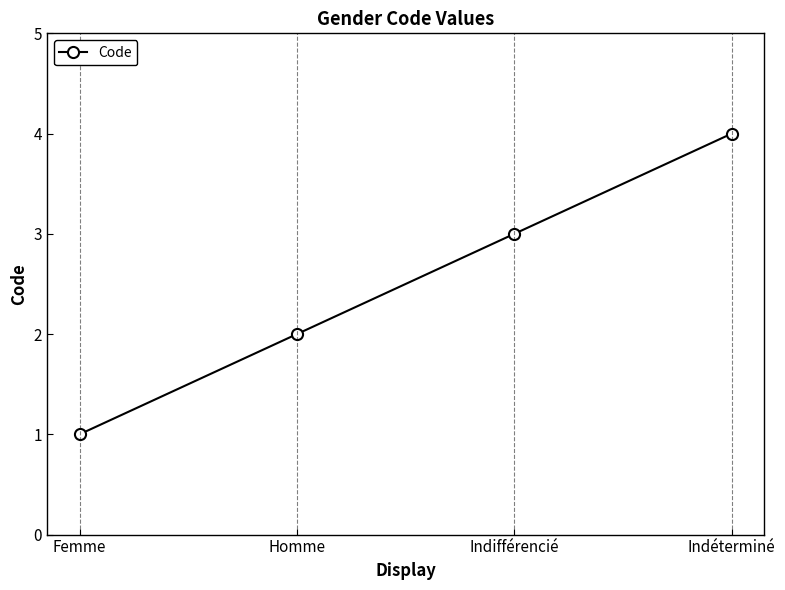

What is the change in value from Femme to Indifférencié?

+2